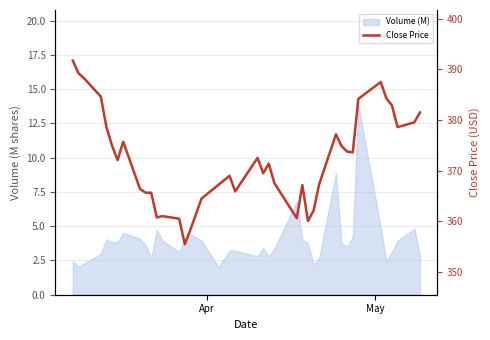

Is it true that the value at 5 is 232.3?

False